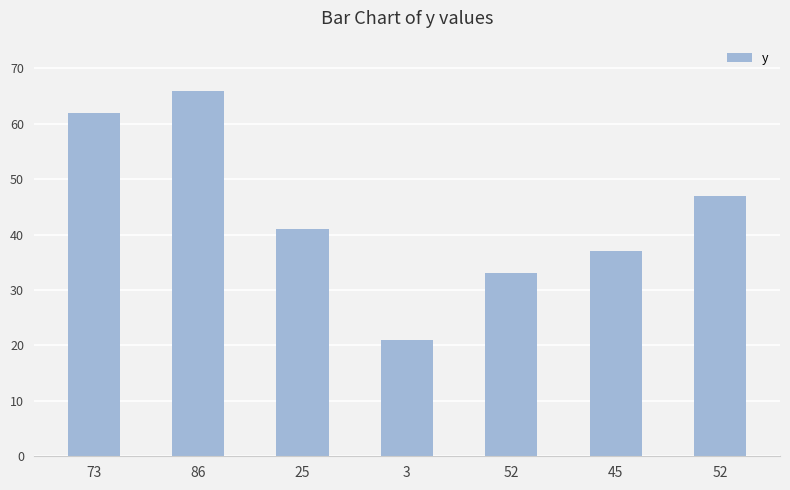

How many data points does each series have?

7